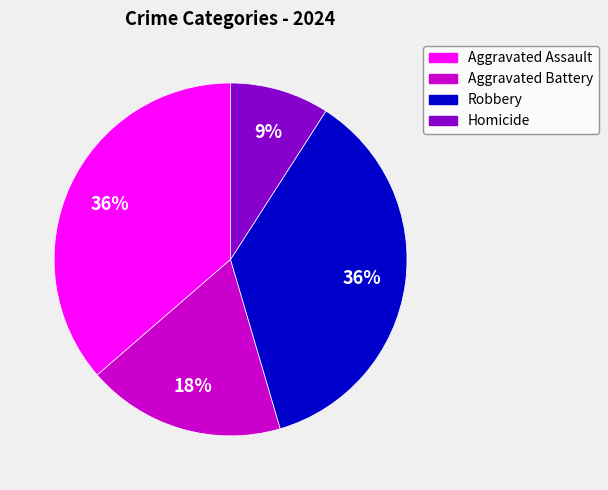

Is there a majority slice in this chart?

No